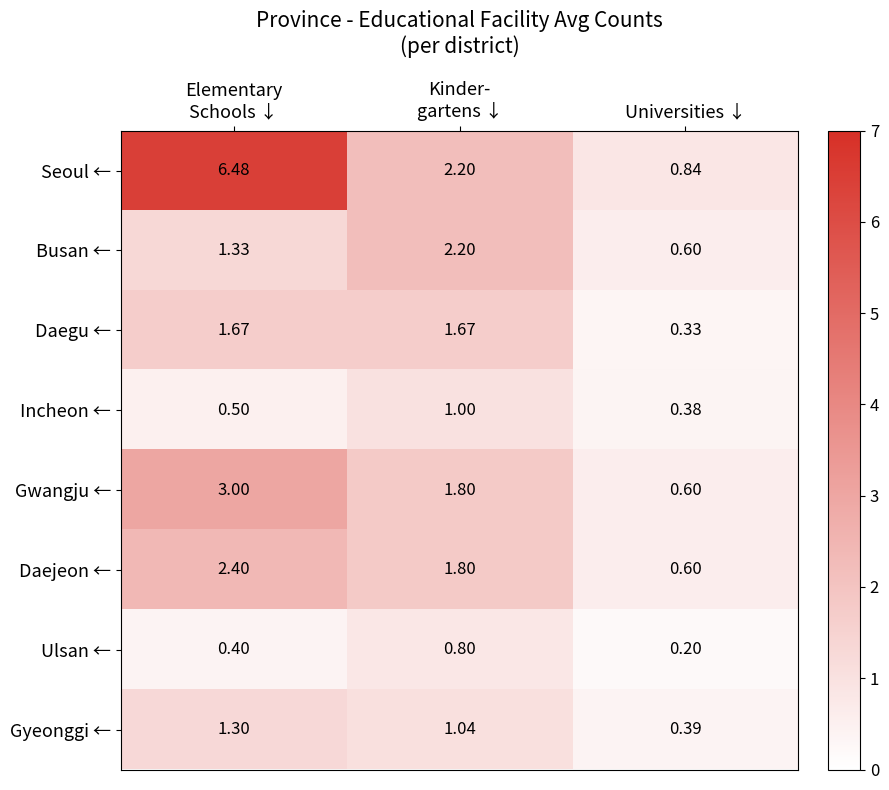

Which series has the largest total across all categories?

Seoul ←